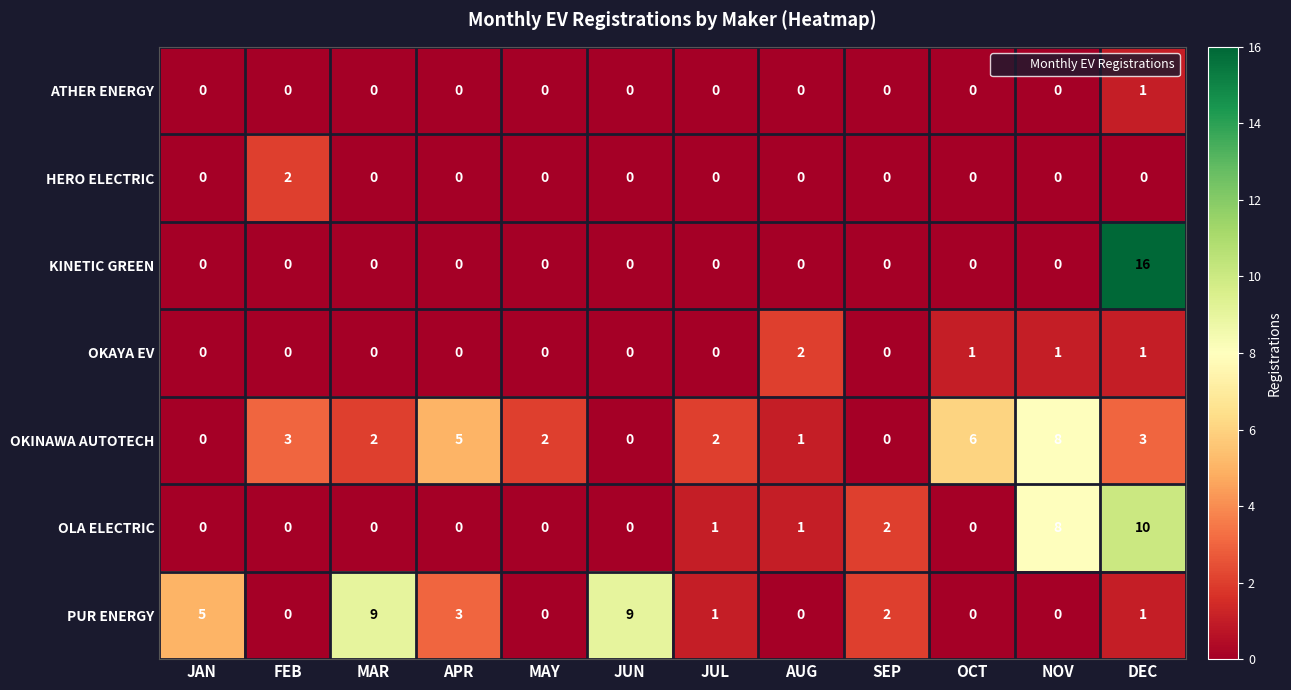

At which label does PUR ENERGY first exceed 1?

JAN